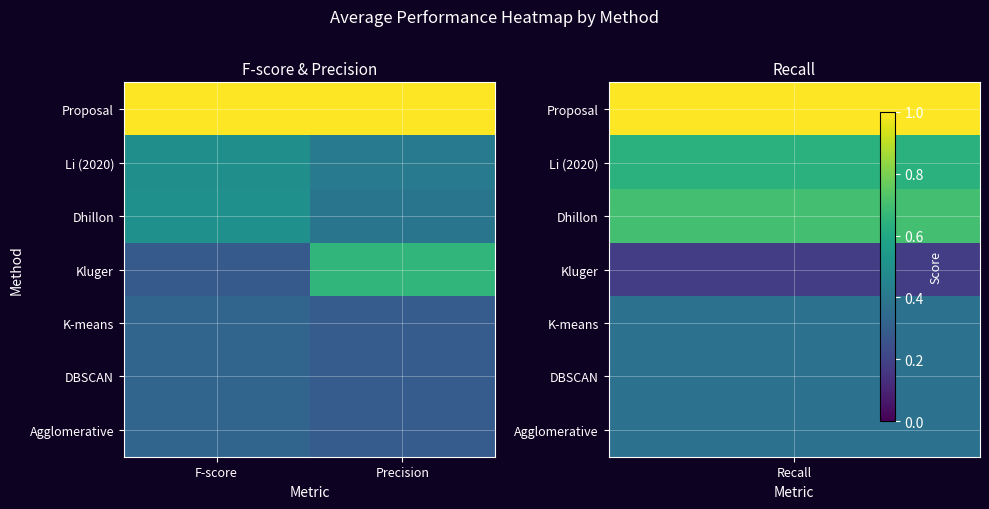

Which series has the largest range (max minus min)?

Kluger